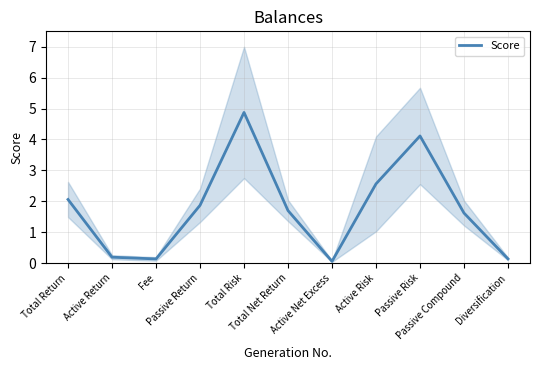

Count the number of categories in the chart.

11